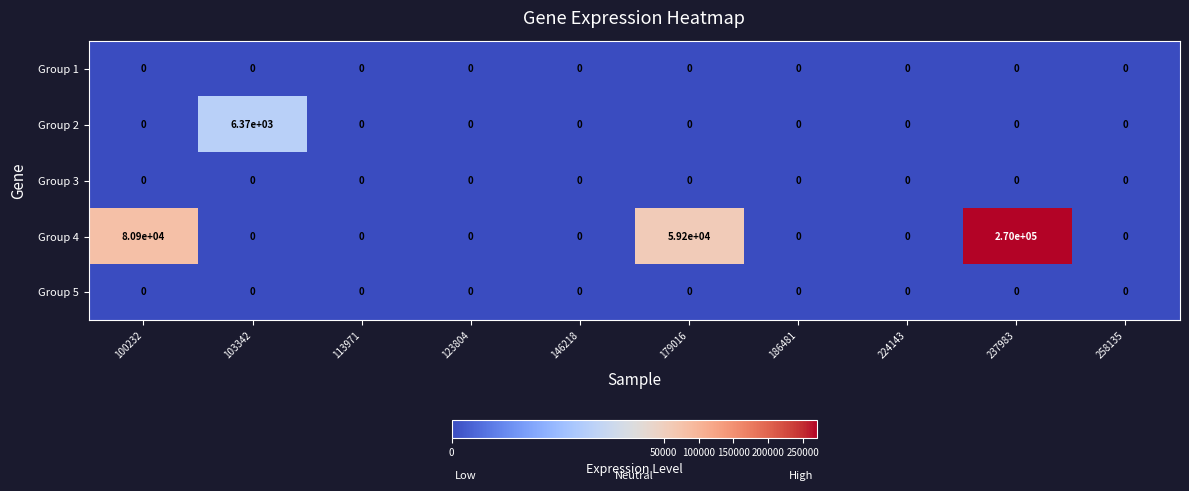

Read the Group 4 value at 100232.

80900